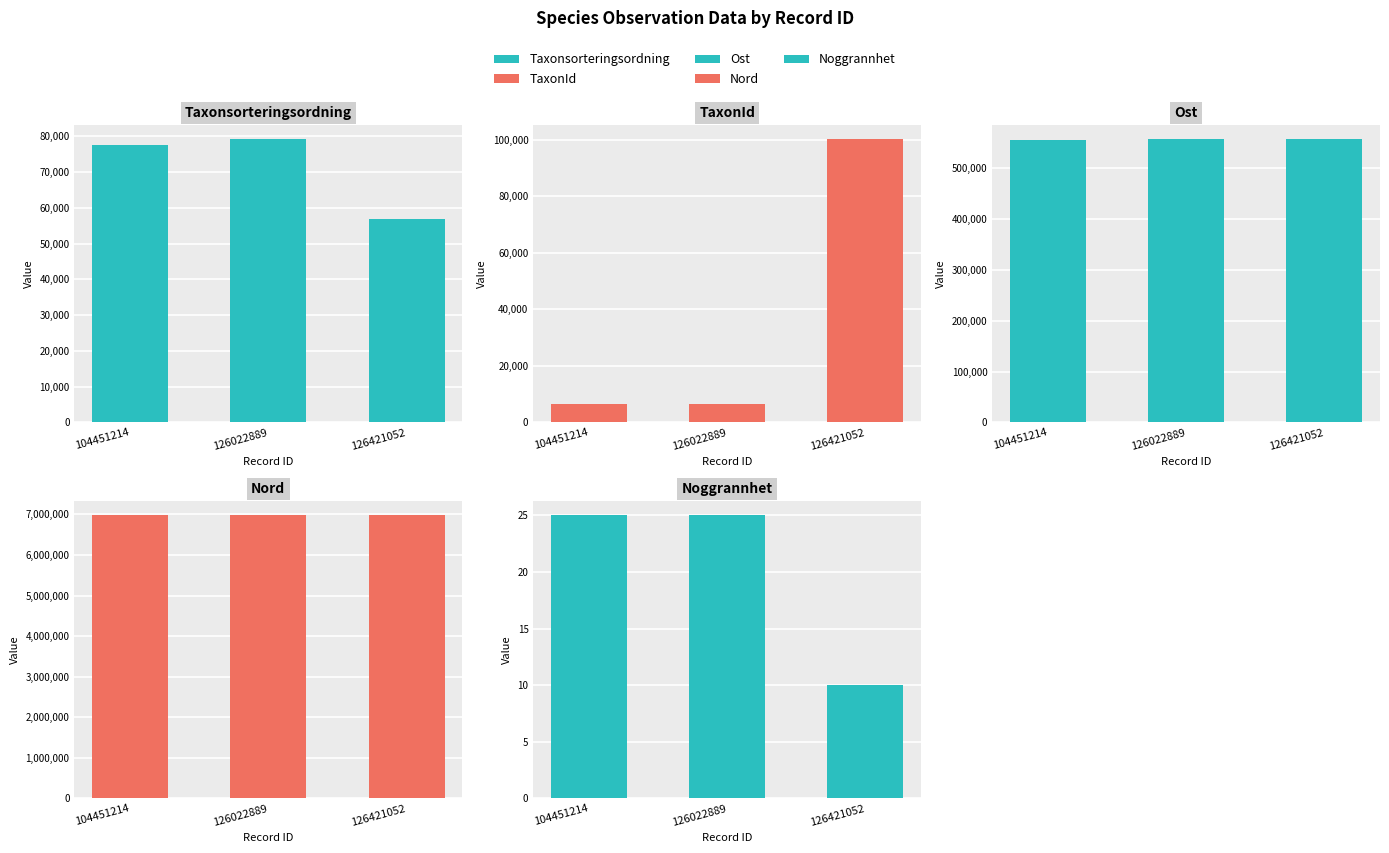

What is the value of the TaxonId bar at the 2nd from the left?

6450